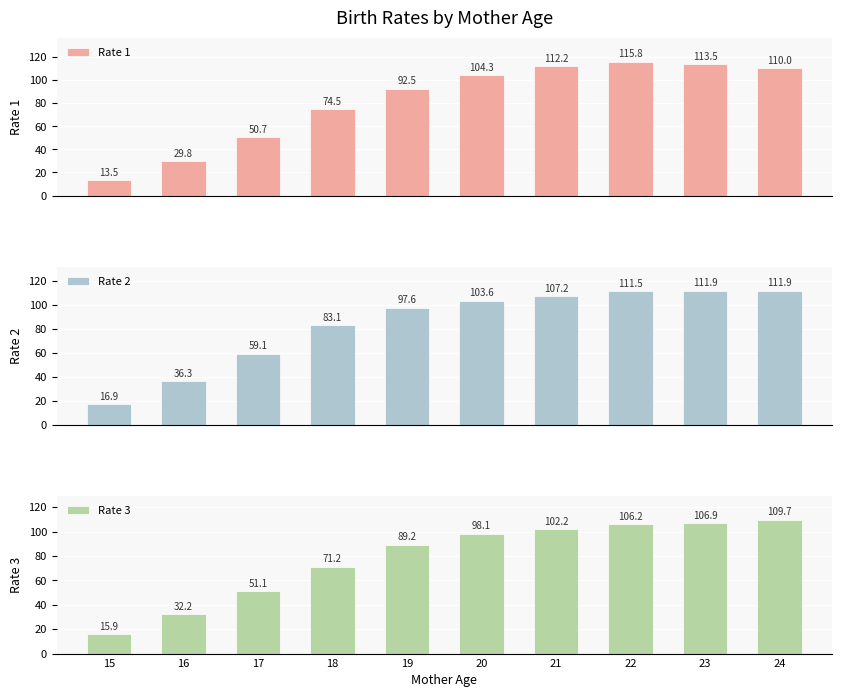

List the labels in order of Rate 2 value, largest first.

23, 24, 22, 21, 20, 19, 18, 17, 16, 15